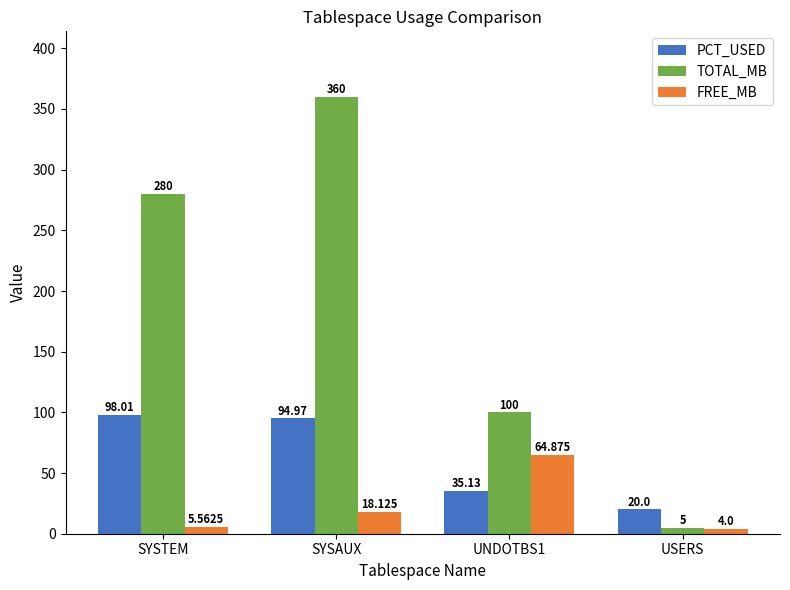

What is the smallest value displayed?

4.0